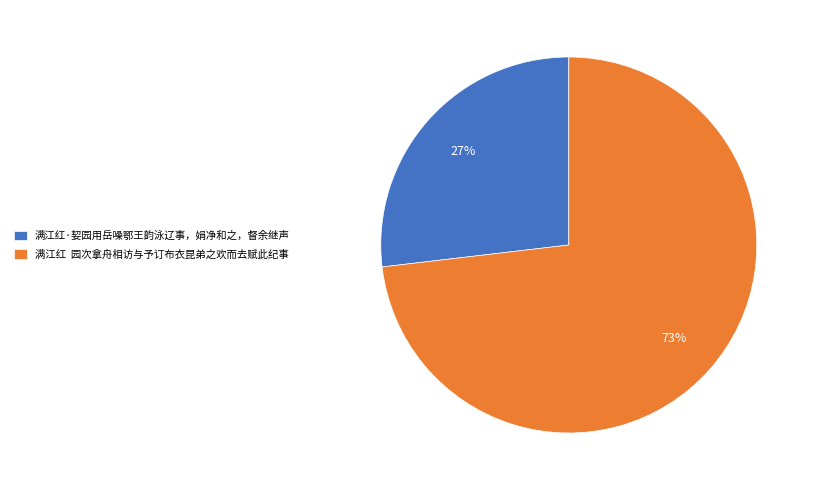

What is the ratio of the value at 满江红 园次拿舟相访与予订布衣昆弟之欢而去赋此纪事 to the value at 满江红·㛃园用岳噪鄂王韵泳辽事，娟净和之，督余继声?

2.7